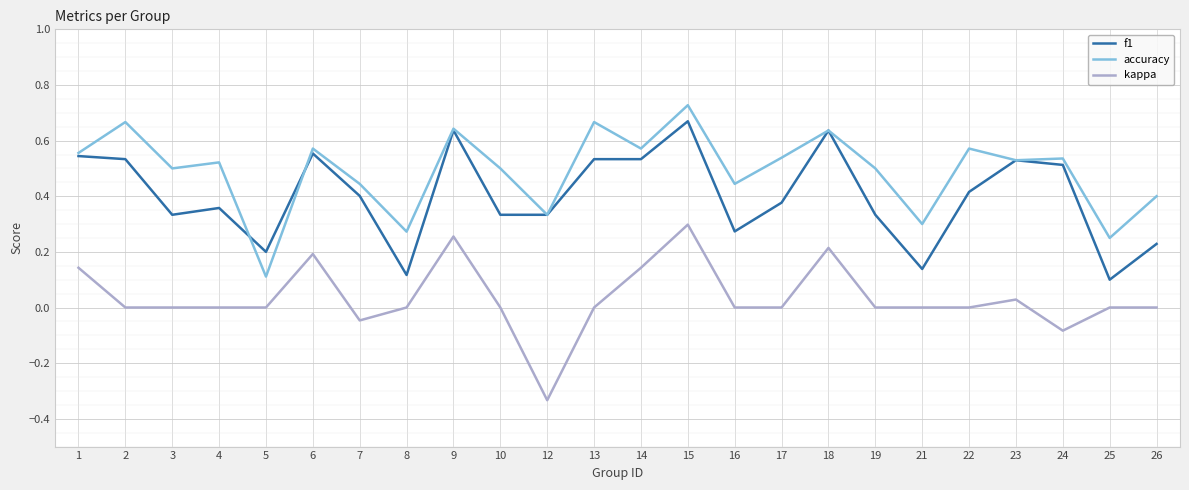

Rank the series by their average value, from highest to lowest.

accuracy, f1, kappa